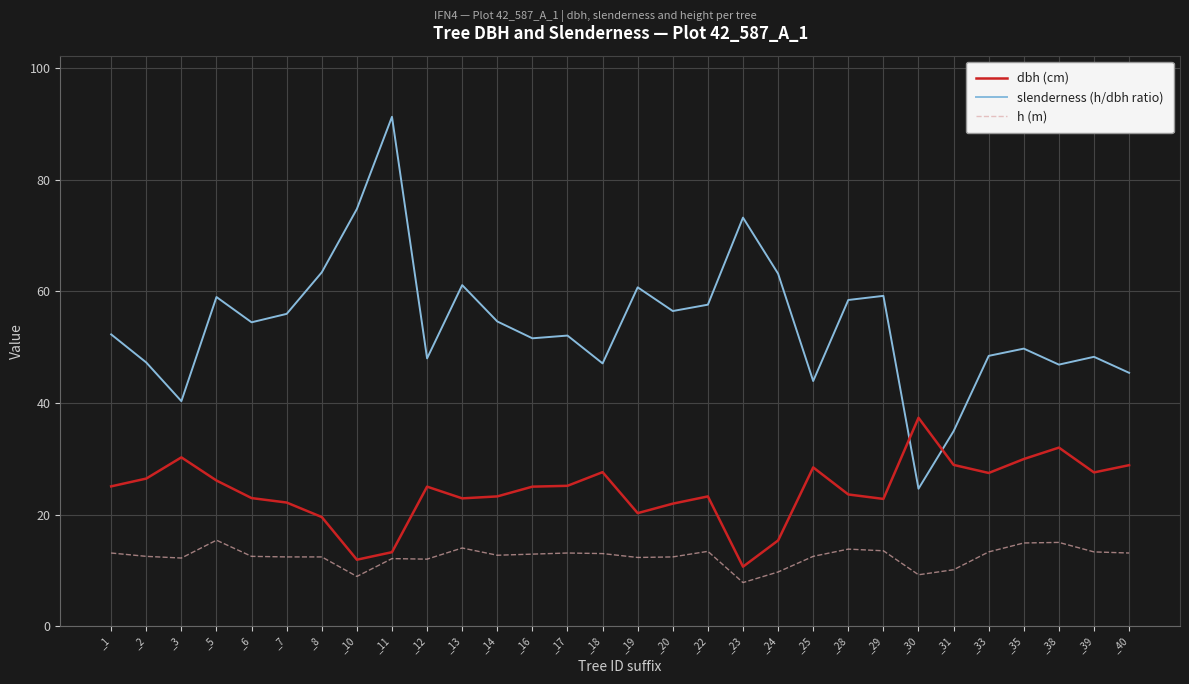

The value of h (m) at _5 is 15.4. True or false?

True